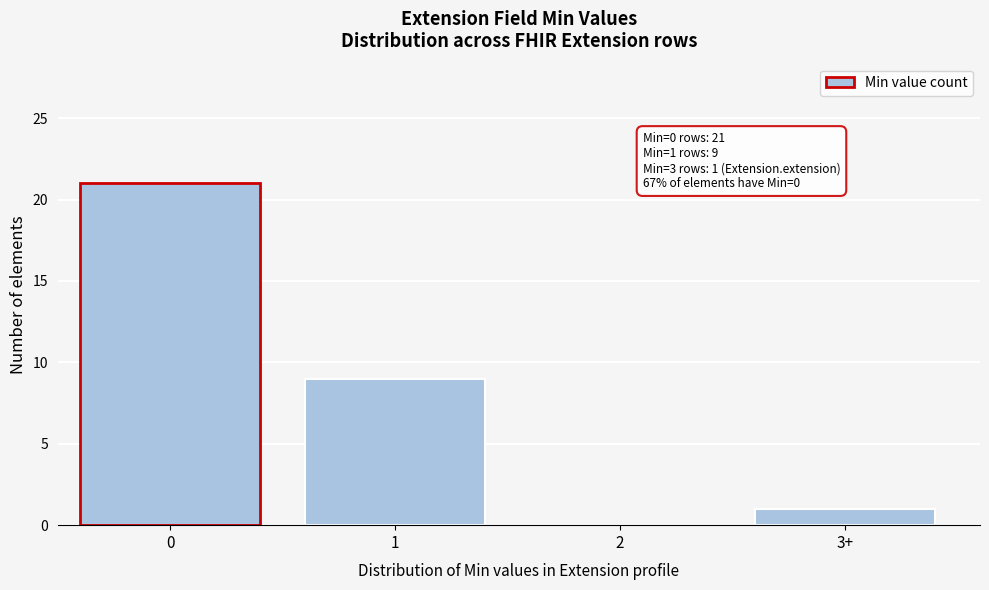

Reading right to left, list all the values displayed in this chart.

3+=1	2=0	1=9	0=21